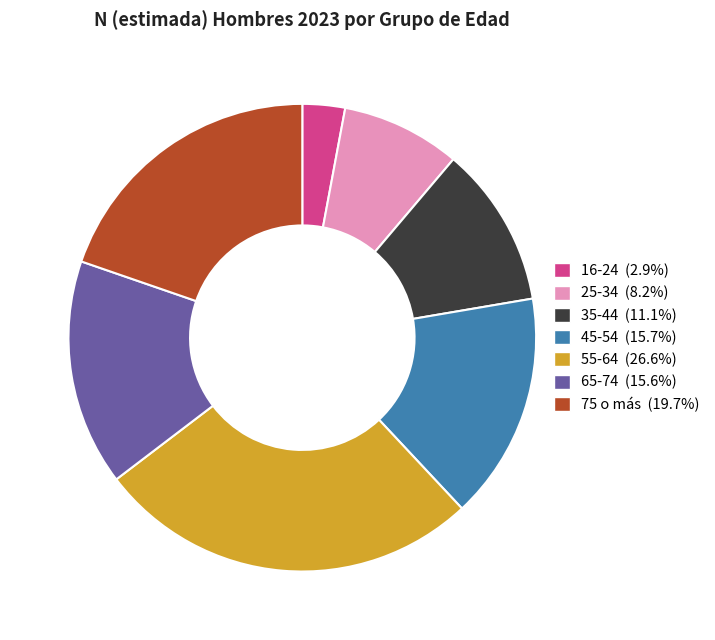

Approximately how many times larger is the value at 65-74 compared to 45-54?

1.0